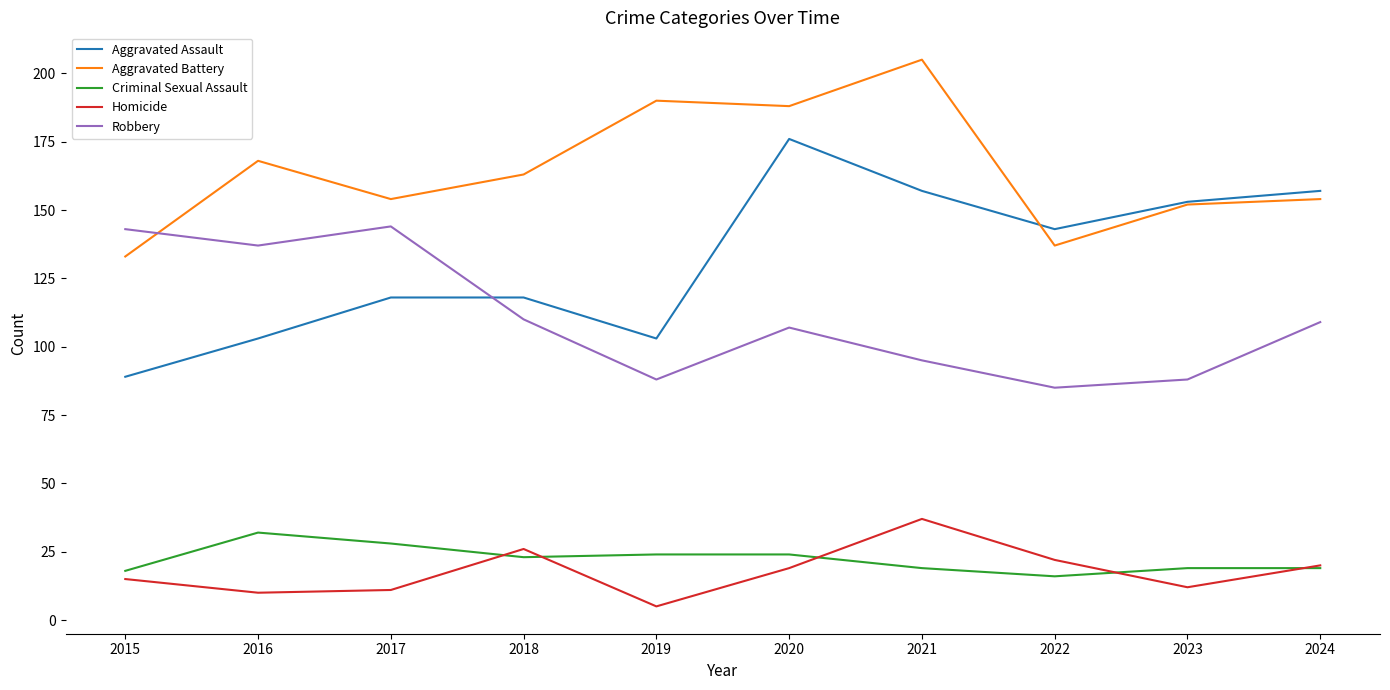

True or false: Criminal Sexual Assault has a value of 6 at 2018.

False